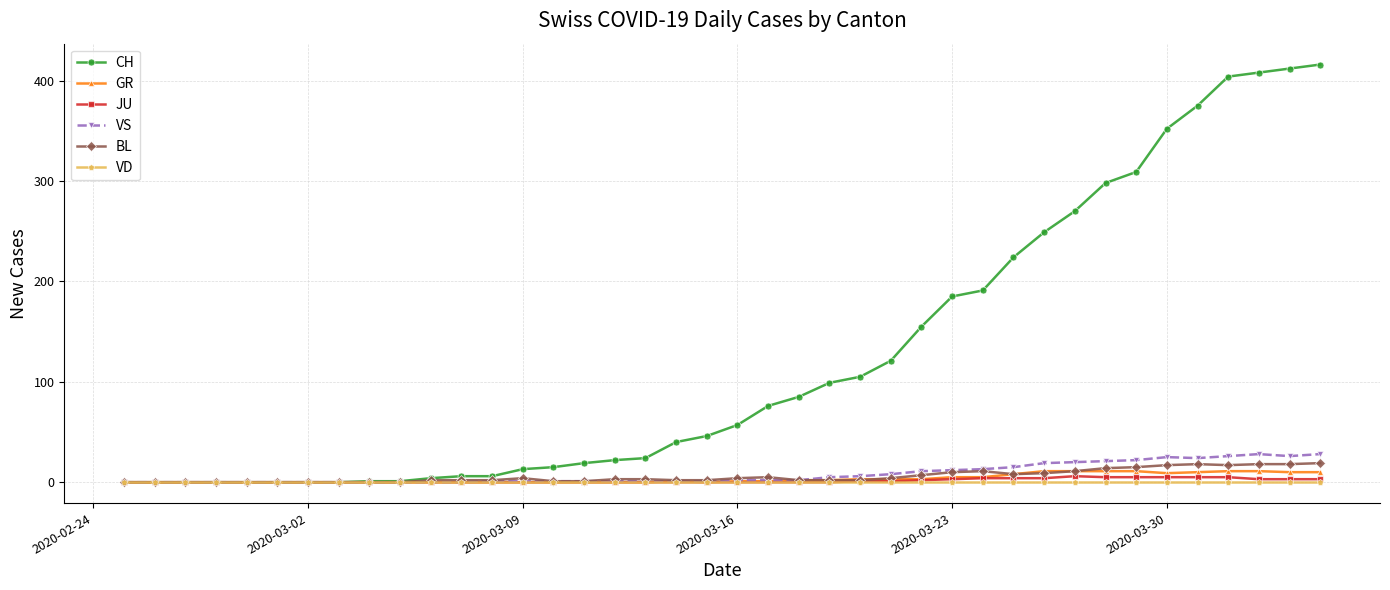

At how many categories does at least one series exceed 280?

8